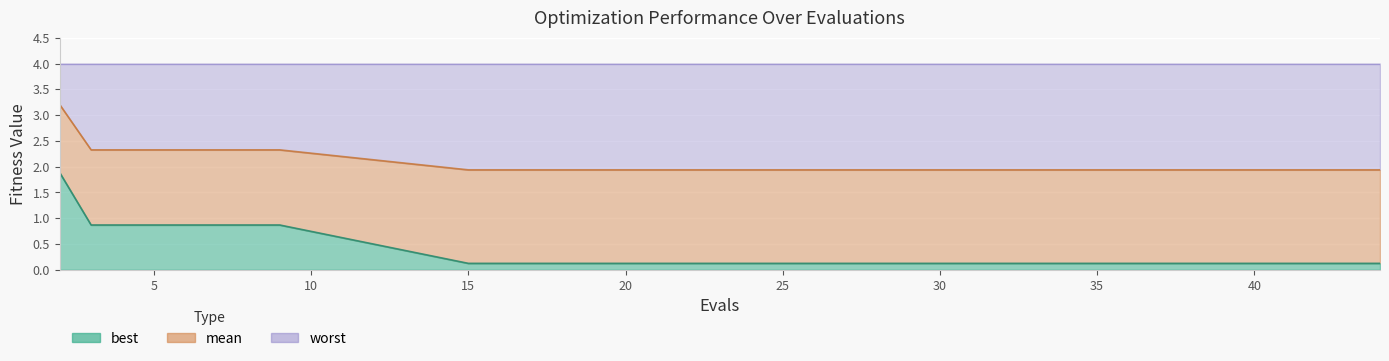

What is the maximum value for mean?

3.2